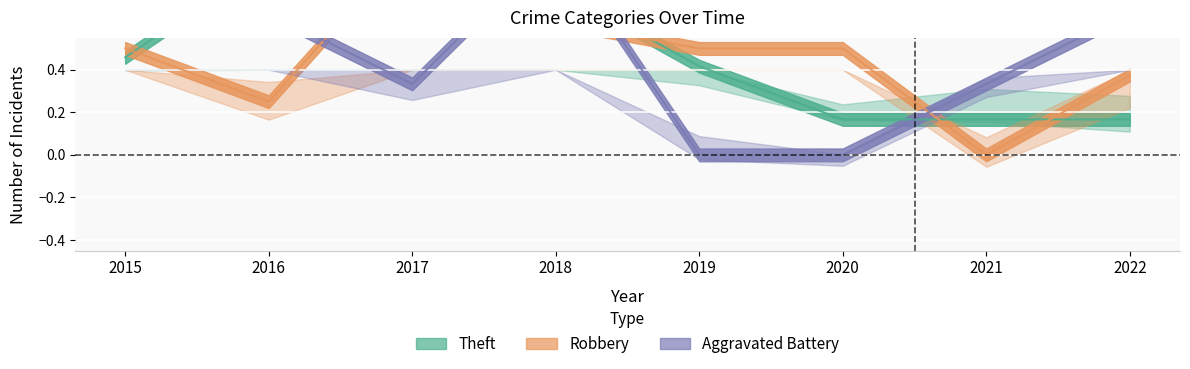

True or false: Aggravated Battery has a value of 0.3 at 2021.

True